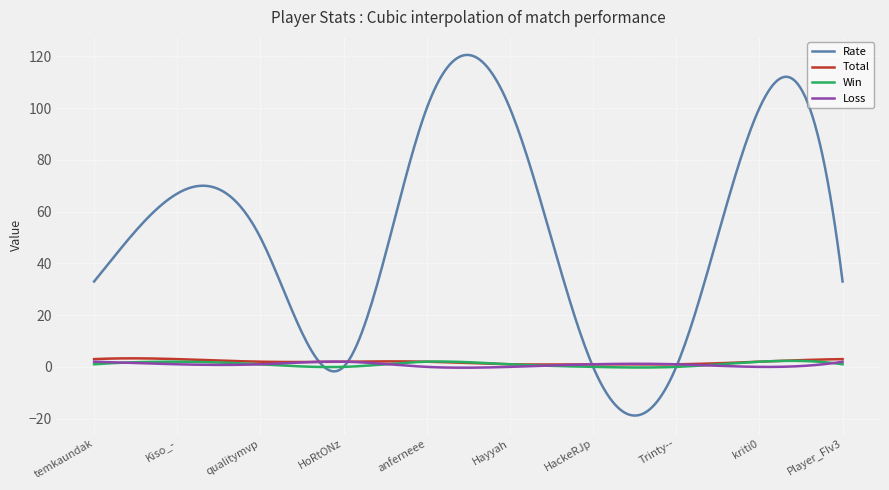

True or false: Win and Rate cross at least once.

True